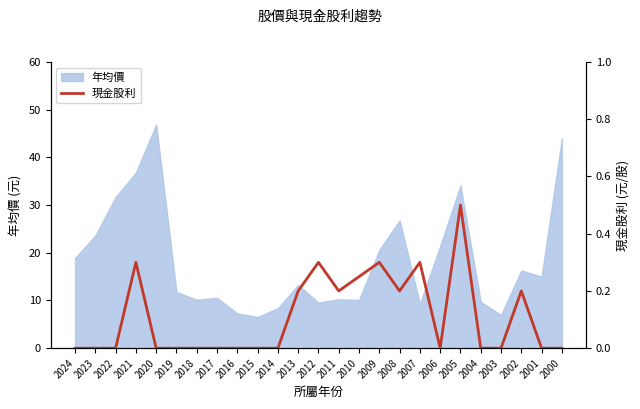

Rank the categories by value from highest to lowest.

2005, 2021, 2012, 2009, 2007, 2010, 2013, 2011, 2008, 2002, 2024, 2023, 2022, 2020, 2019, 2018, 2017, 2016, 2015, 2014, 2006, 2004, 2003, 2001, 2000